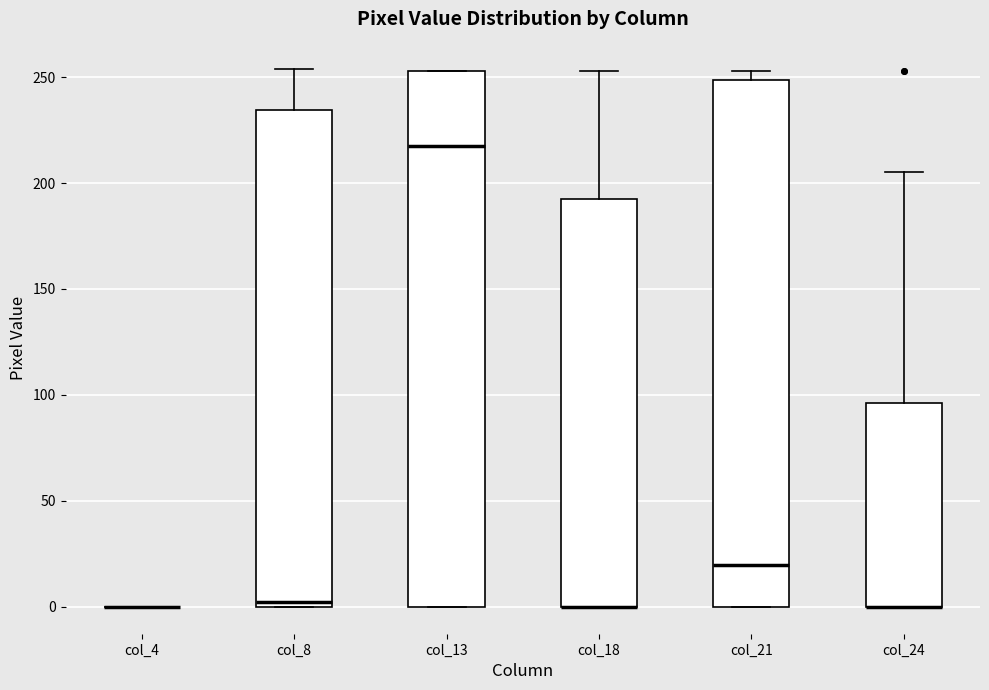

Reading left to right, read every box against the y-axis: the position of its median line, the range the box covers, and the ends of its whiskers. The values are not printed on the chart, so give them approximately, as read against the axis.

col_4: box collapsed to a line at 0, whiskers 0 to 0
col_8: median 5, box 0 to 235, whiskers 0 to 255
col_13: median 220, box 0 to 255, whiskers 0 to 255
col_18: median 0 (drawn on the box's lower edge), box 0 to 190, whiskers 0 to 255
col_21: median 20, box 0 to 250, whiskers 0 to 255
col_24: median 0 (drawn on the box's lower edge), box 0 to 95, whiskers 0 to 205